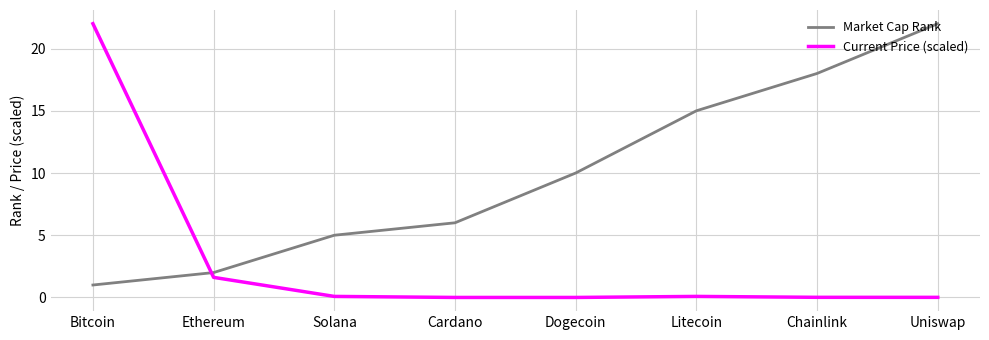

Is the value of Current Price (scaled) at Uniswap greater than the value of Market Cap Rank at Uniswap?

No